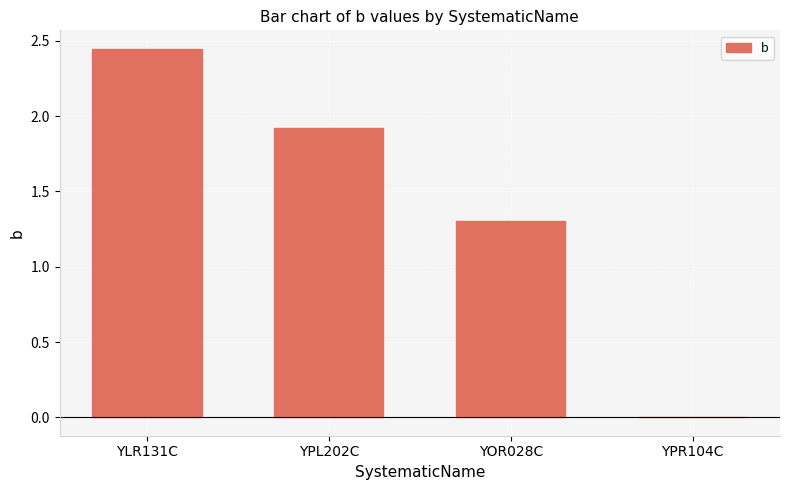

Which label corresponds to the largest value in the chart?

YLR131C